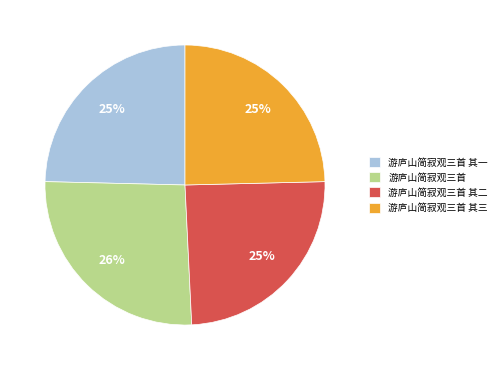

The 游庐山简寂观三首 其三 slice represents 25% of the pie. True or false?

True